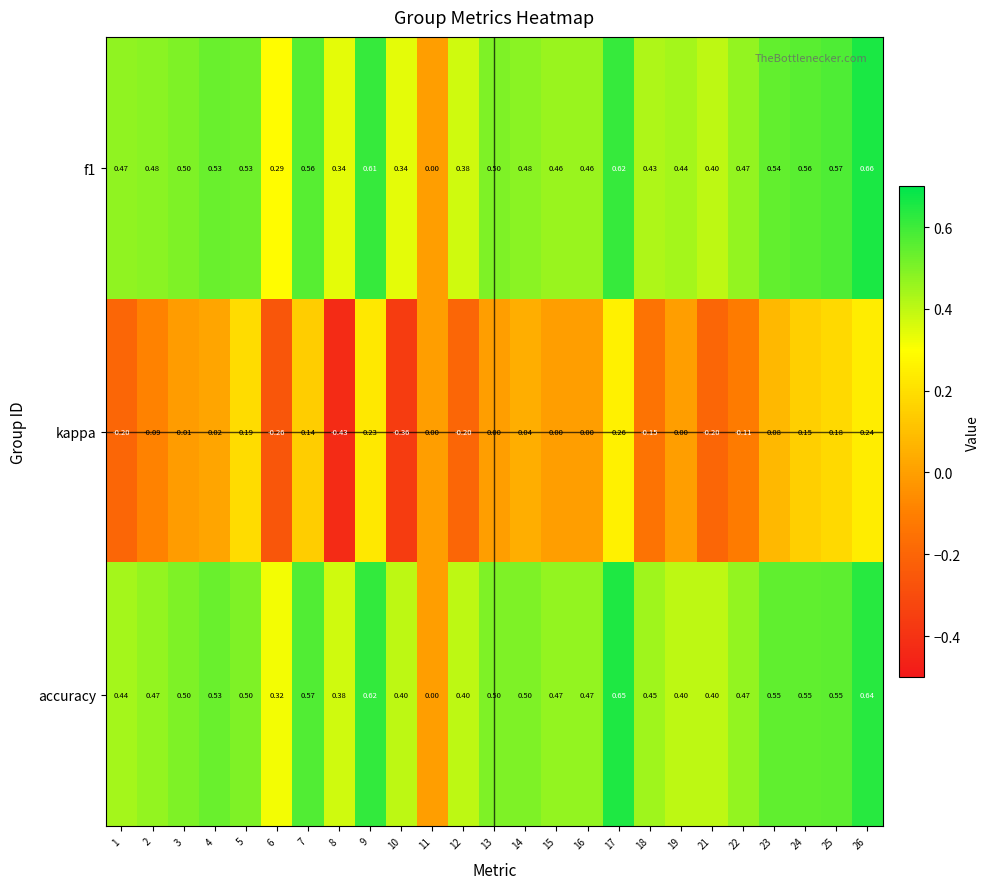

Which label corresponds to the largest value in the chart?

26